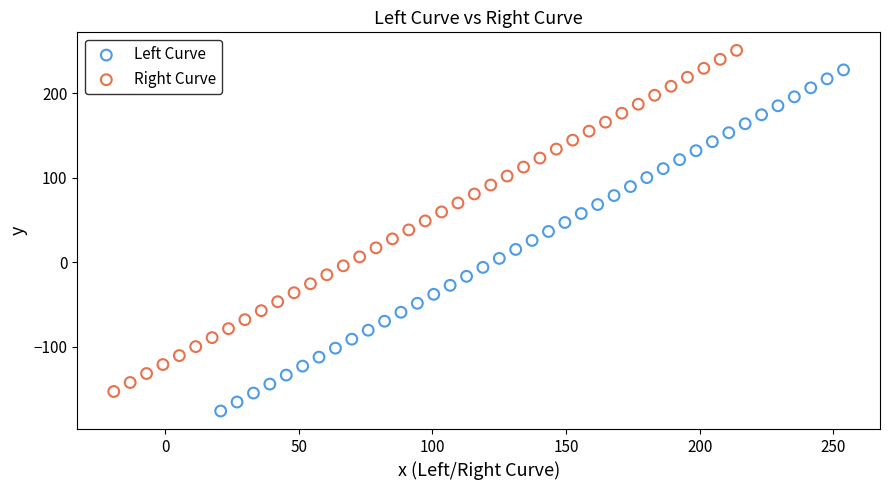

Which series contains the lowest Y value?

Left Curve